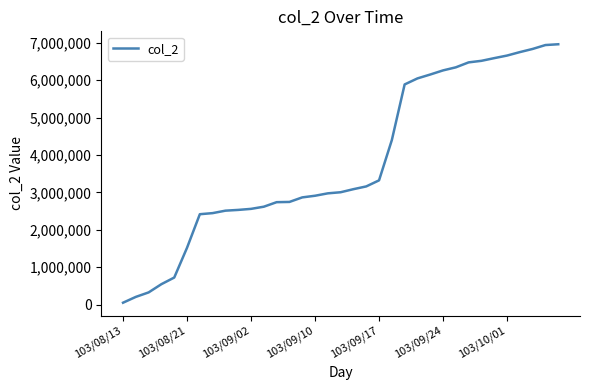

What is the maximum value shown in the chart?

6960410